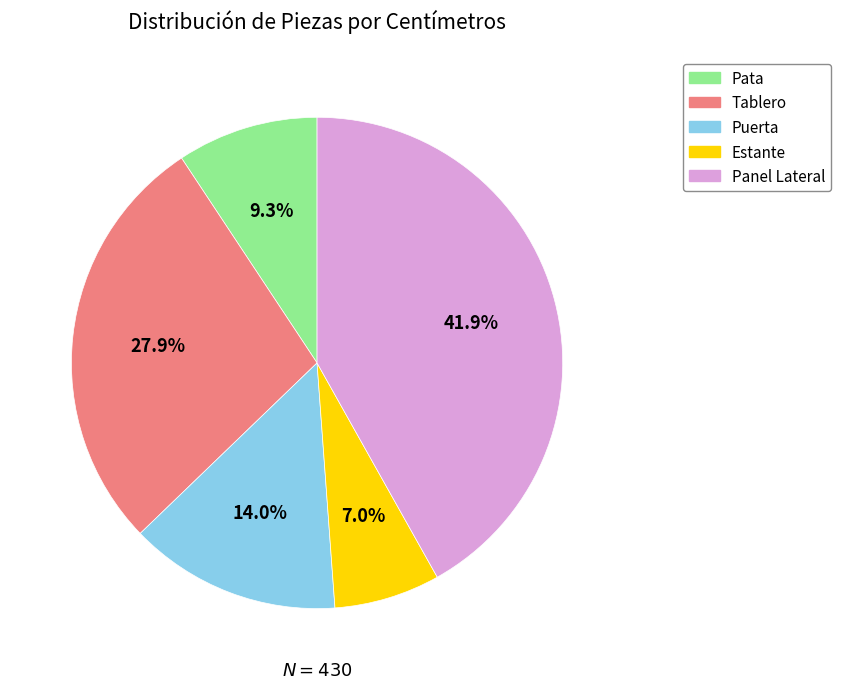

To the nearest percent, what is the difference between the largest and smallest slice percentages?

35%